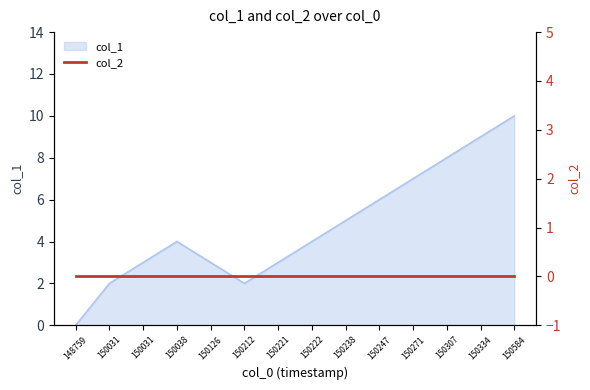

What is the sum of the values at 150212 and 150221?

5